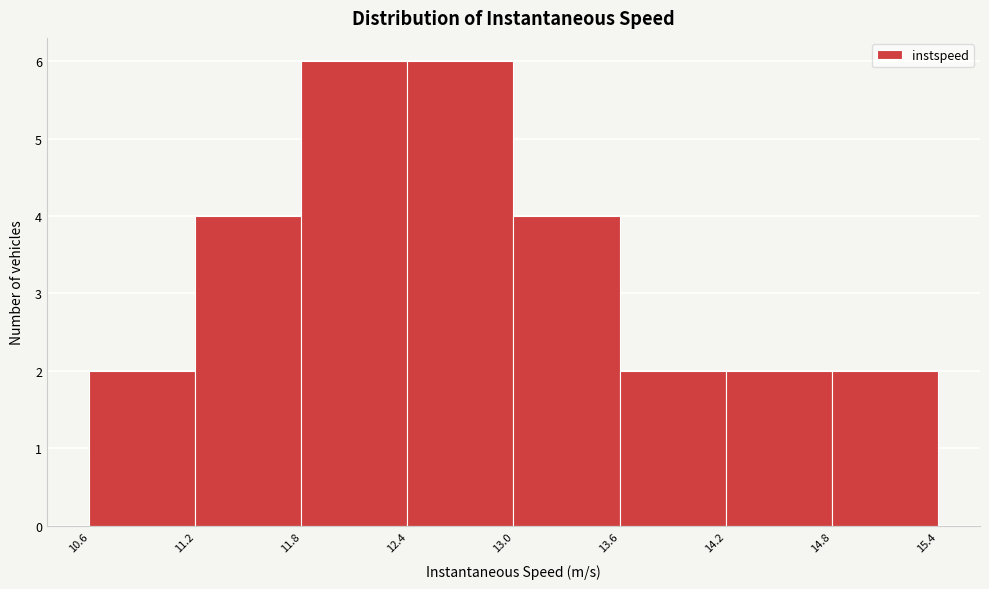

What is the height of the bar covering 12.4 to 13.0 on the x-axis? The values are not printed on the chart, so give them approximately, as read against the axis.

6